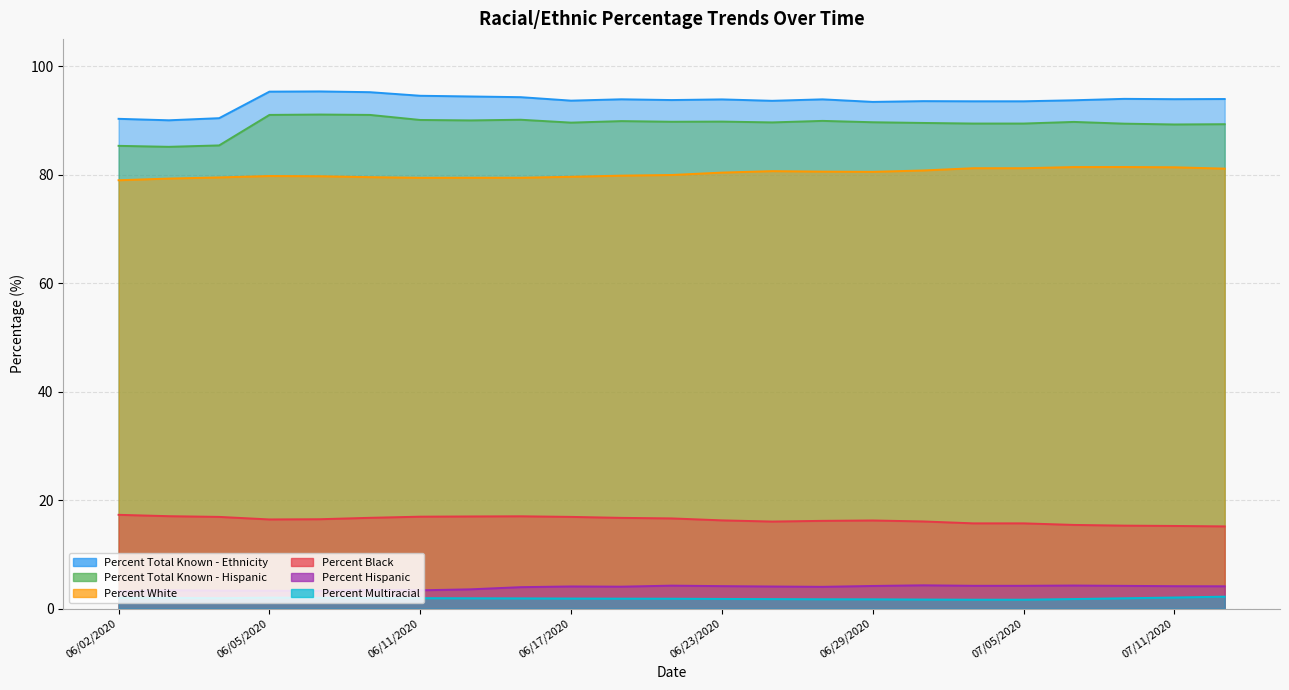

True or false: Percent Multiracial and Percent Total Known - Hispanic intersect in this chart.

False